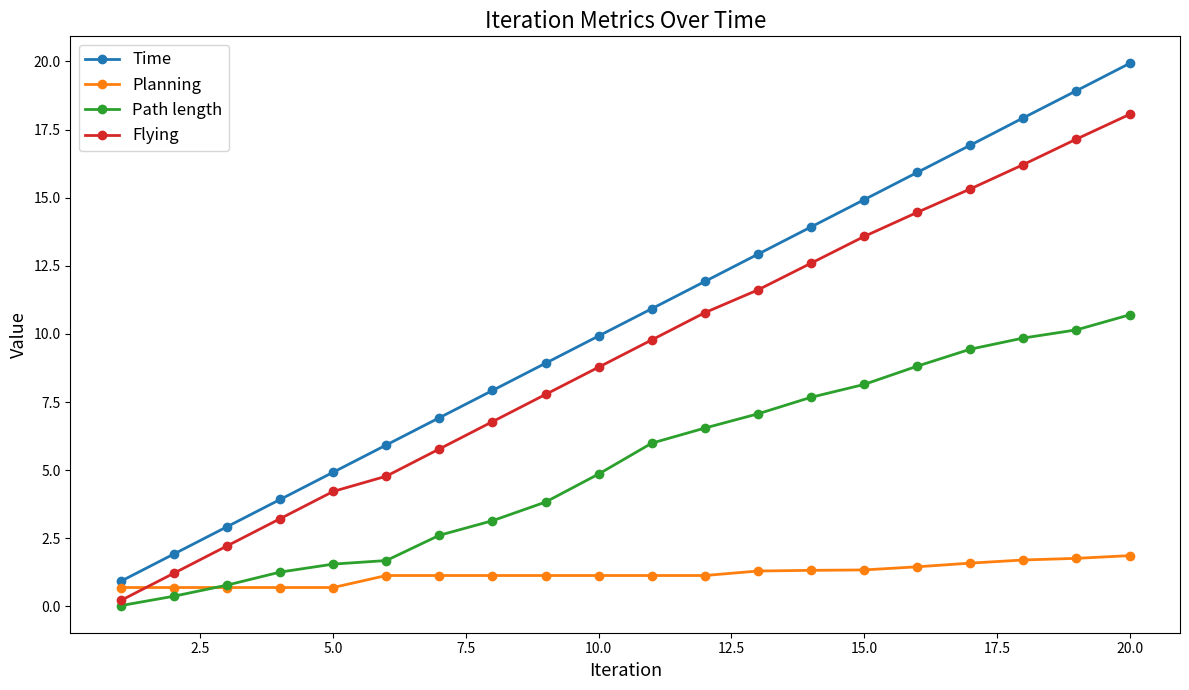

List the series in order of their peak value, highest first.

Time, Flying, Path length, Planning